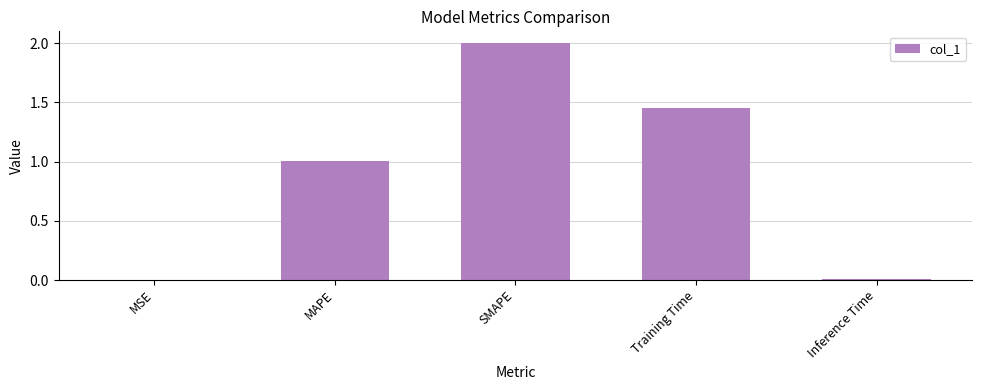

How many data points does each series have?

5